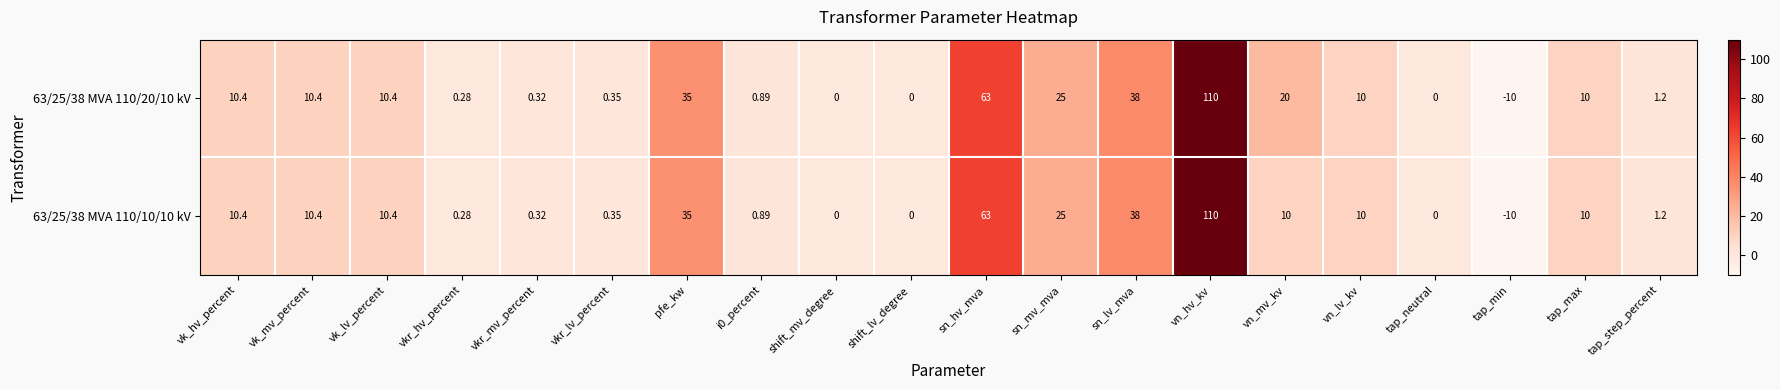

Which label corresponds to the largest value in the chart?

vn_hv_kv